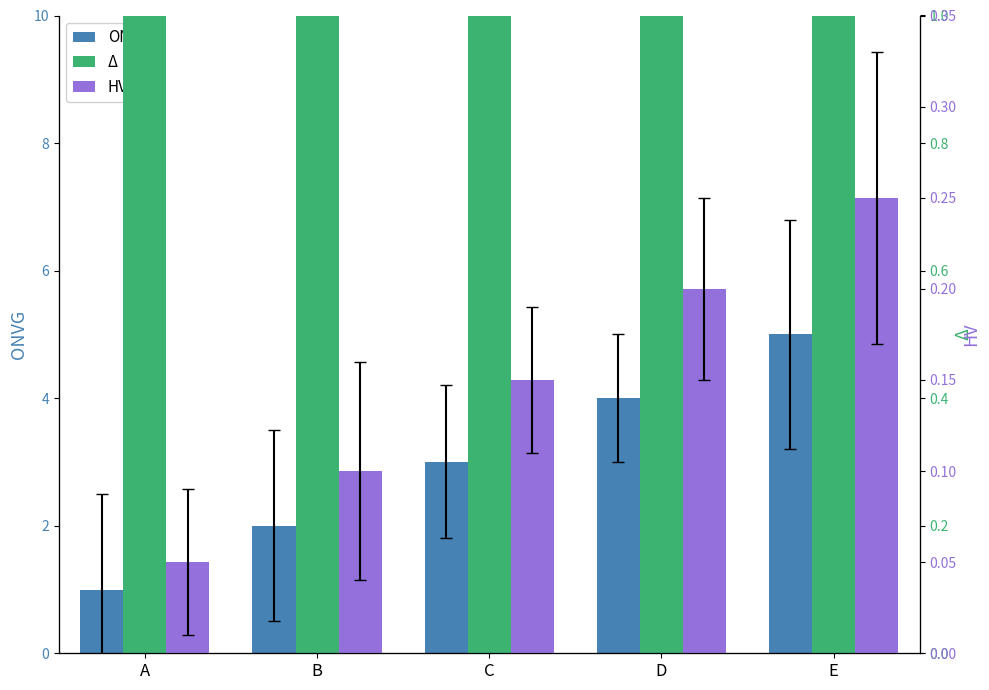

True or false: Δ has a value of 5.0 at A.

True